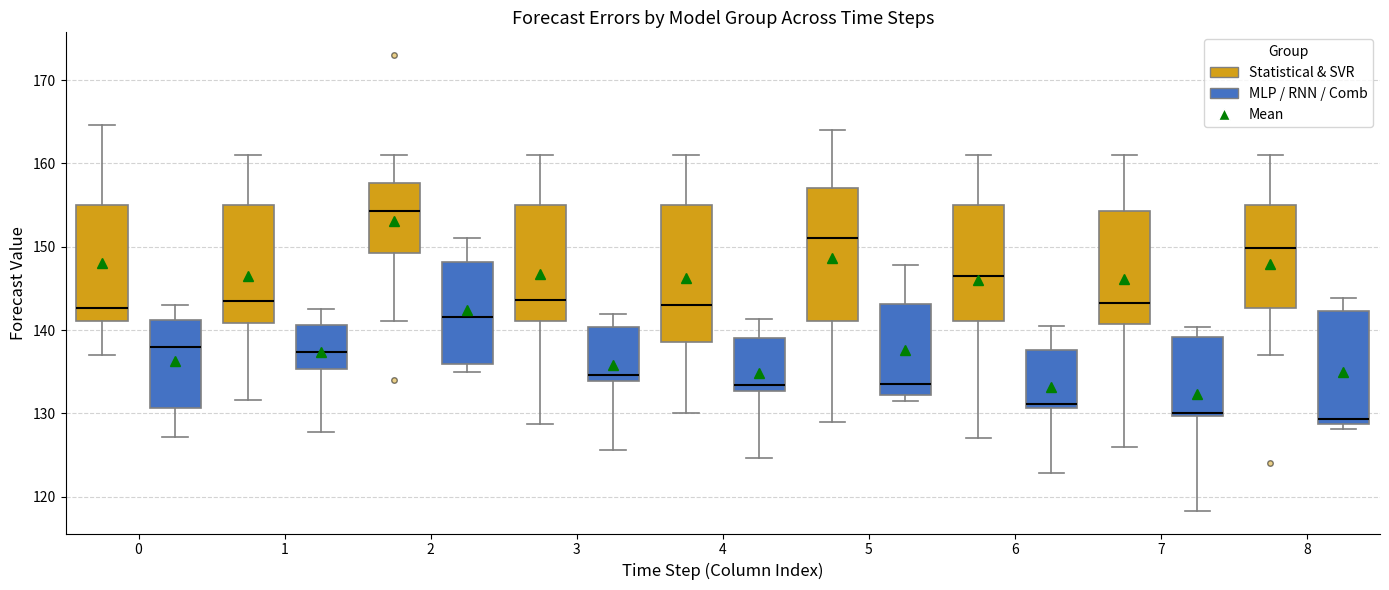

Reading left to right, read every box against the y-axis: the position of its median line, the range the box covers, and the ends of its whiskers. The values are not printed on the chart, so give them approximately, as read against the axis.

0 (Statistical & SVR): median 143, box 141 to 155, whiskers 137 to 165
0 (MLP / RNN / Comb): median 138, box 131 to 141, whiskers 127 to 143
1 (Statistical & SVR): median 144, box 141 to 155, whiskers 132 to 161
1 (MLP / RNN / Comb): median 137, box 135 to 141, whiskers 128 to 143
2 (Statistical & SVR): median 154, box 149 to 158, whiskers 141 to 161
2 (MLP / RNN / Comb): median 142, box 136 to 148, whiskers 135 to 151
3 (Statistical & SVR): median 144, box 141 to 155, whiskers 129 to 161
3 (MLP / RNN / Comb): median 135, box 134 to 140, whiskers 126 to 142
4 (Statistical & SVR): median 143, box 139 to 155, whiskers 130 to 161
4 (MLP / RNN / Comb): median 133 (just above the box's lower edge), box 133 to 139, whiskers 125 to 141
5 (Statistical & SVR): median 151, box 141 to 157, whiskers 129 to 164
5 (MLP / RNN / Comb): median 134, box 132 to 143, whiskers 132 (just below the box's lower edge) to 148
6 (Statistical & SVR): median 146, box 141 to 155, whiskers 127 to 161
6 (MLP / RNN / Comb): median 131 (just above the box's lower edge), box 131 to 138, whiskers 123 to 141
7 (Statistical & SVR): median 143, box 141 to 154, whiskers 126 to 161
7 (MLP / RNN / Comb): median 130, box 130 to 139, whiskers 118 to 140
8 (Statistical & SVR): median 150, box 143 to 155, whiskers 137 to 161
8 (MLP / RNN / Comb): median 129 (just above the box's lower edge), box 129 to 142, whiskers 128 to 144